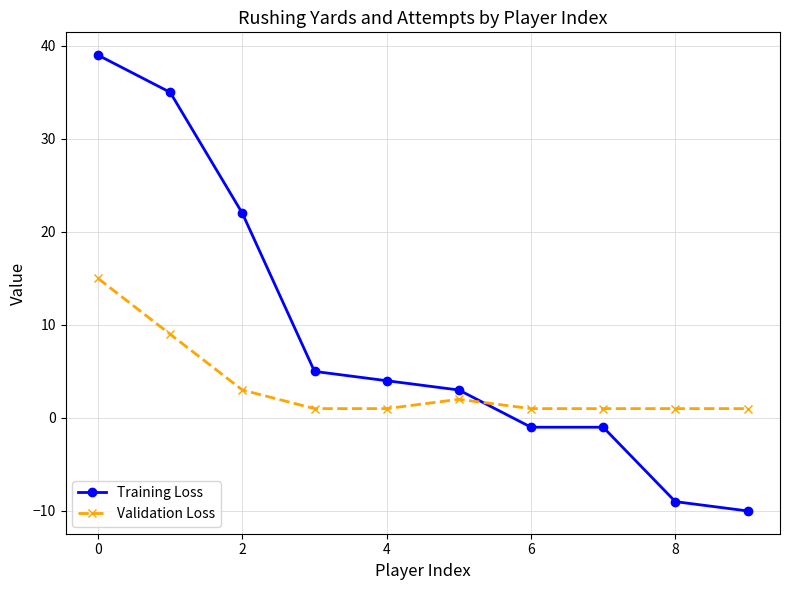

What is the value of the Training Loss point at the 6th from the left?

3